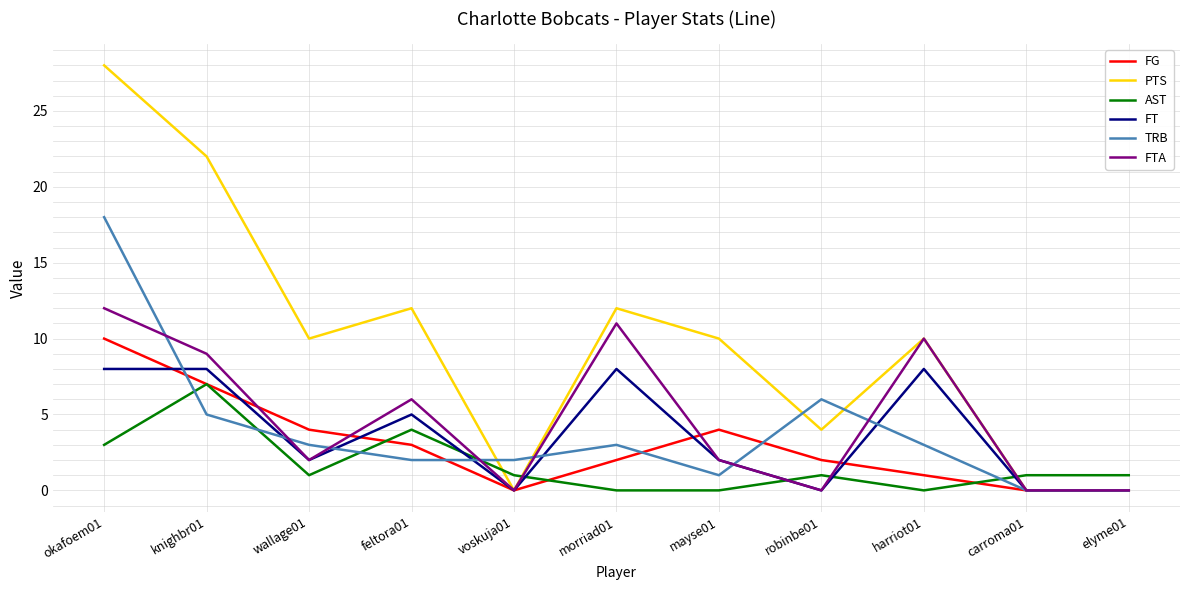

Which series changed the most between robinbe01 and carroma01?

TRB